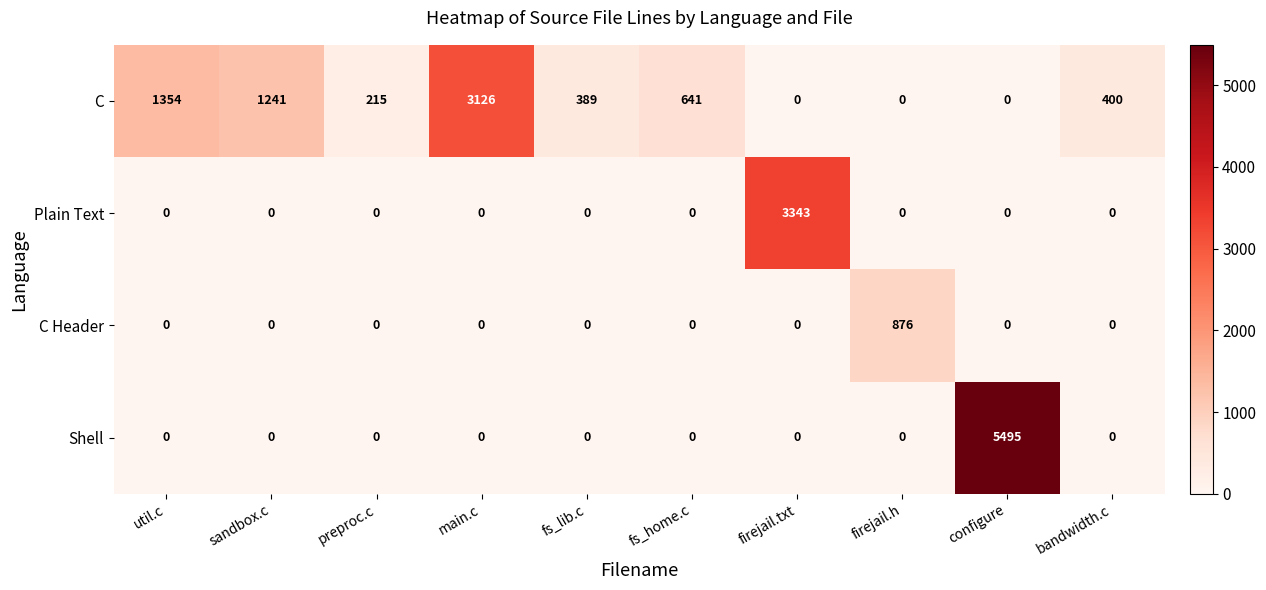

How many values in Plain Text are above zero?

1